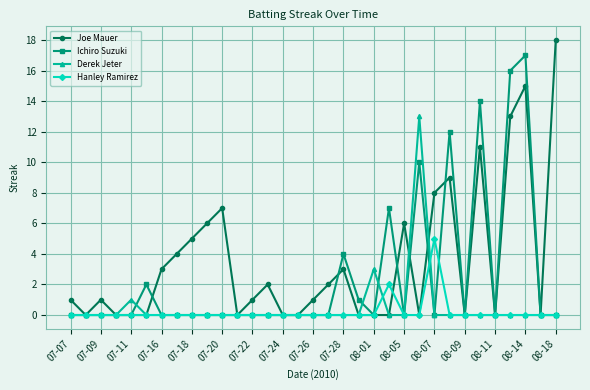

True or false: Hanley Ramirez has more than 0 interior local peaks.

True